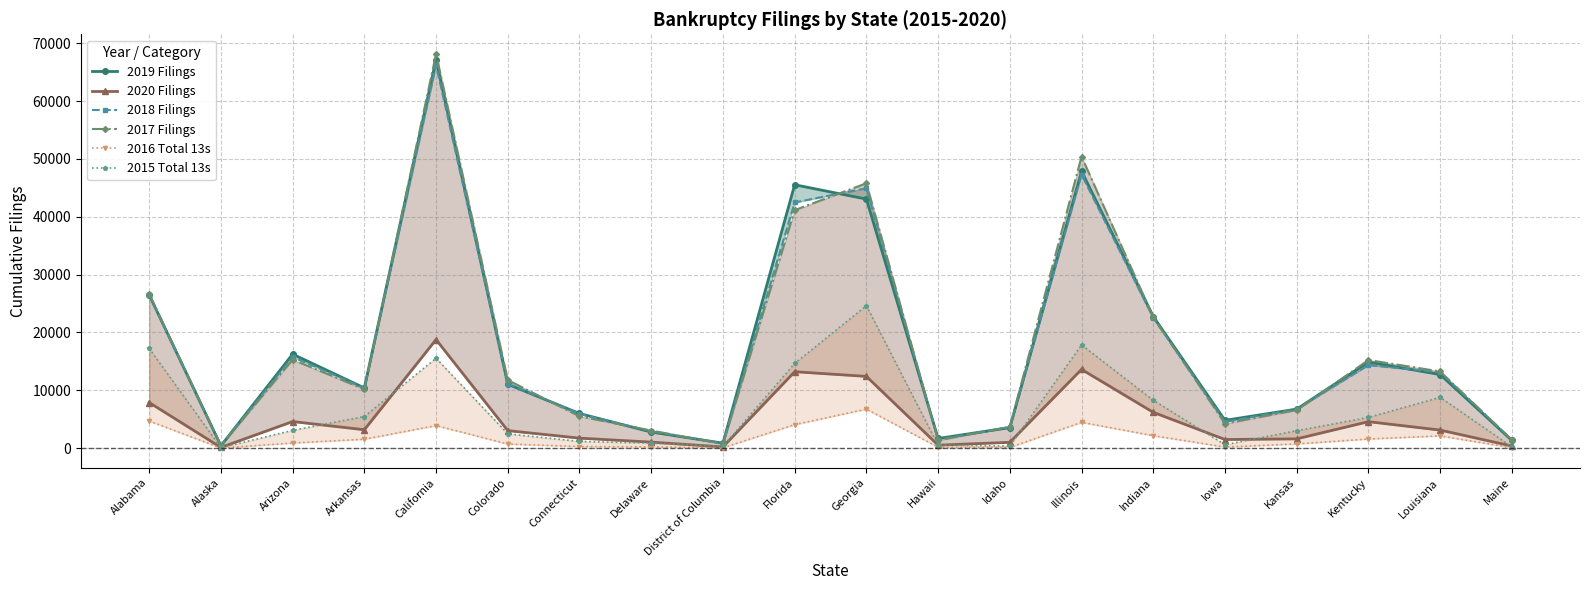

How many interior local peaks does the 2017 Filings series have?

5